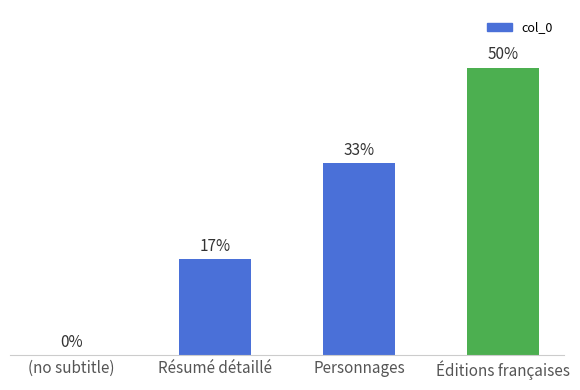

Which label corresponds to the largest value in the chart?

Éditions françaises